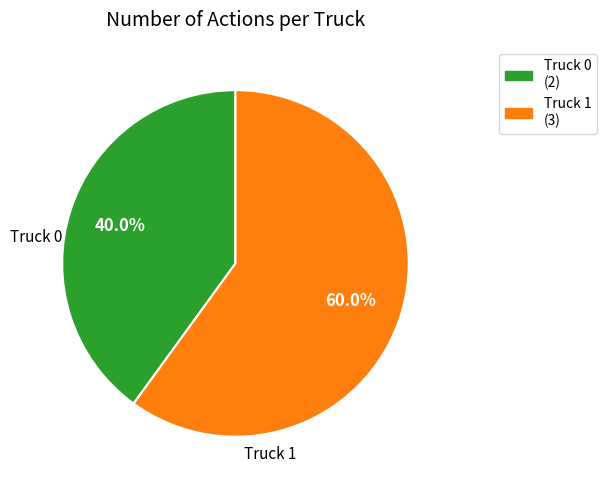

Which slice represents more than half of the pie?

Truck 1